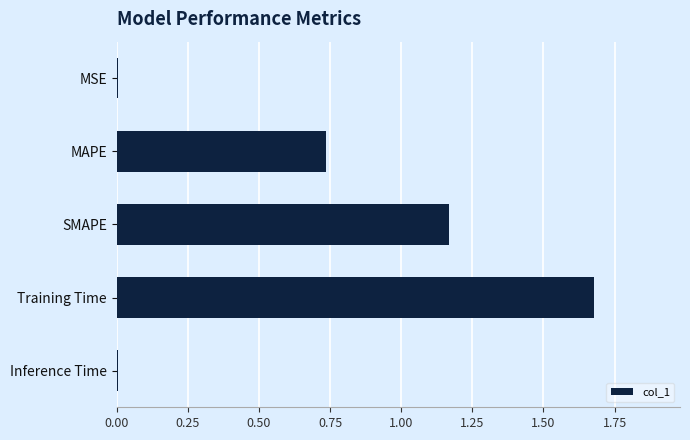

Which has a higher value, MAPE or SMAPE?

SMAPE